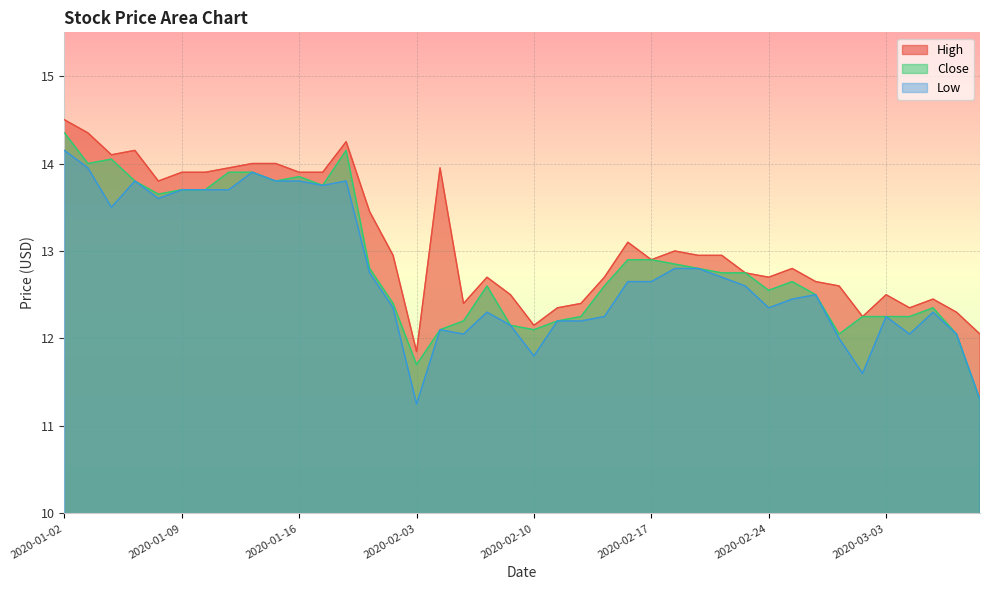

How many values in the High series are below 12?

1